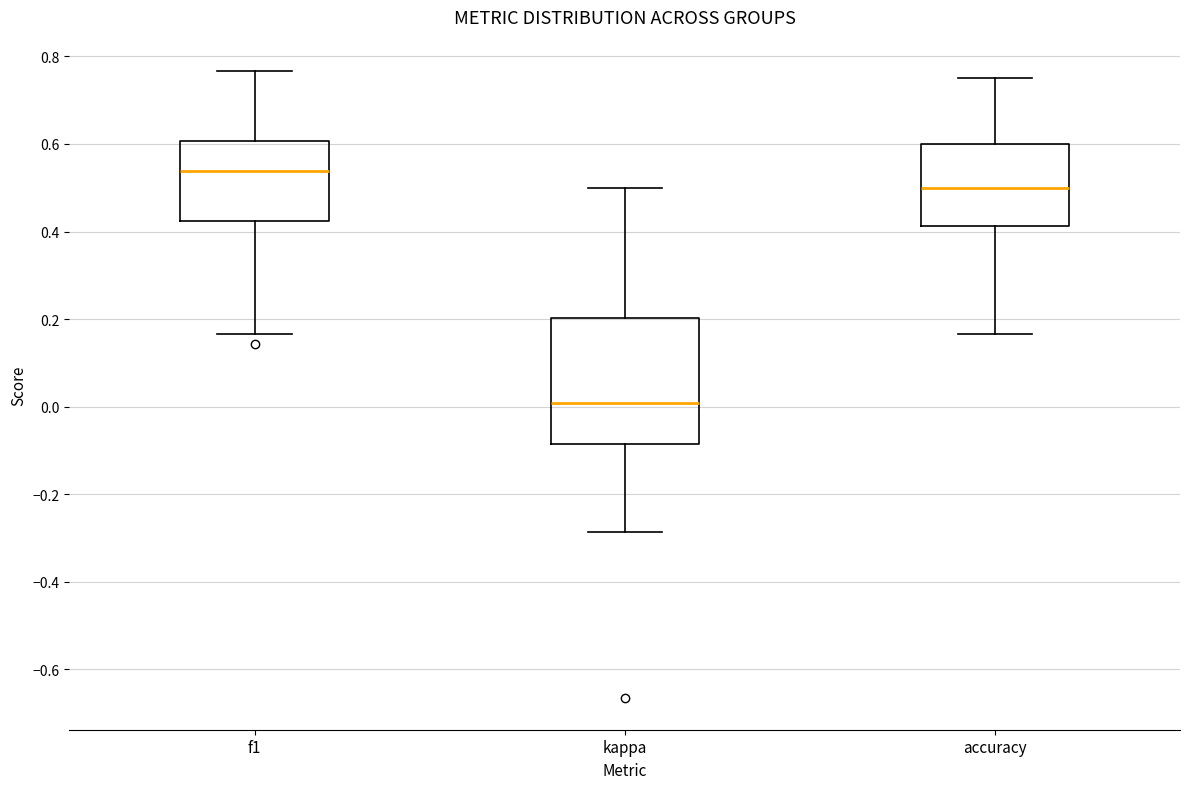

Reading left to right, read every box against the y-axis: the position of its median line, the range the box covers, and the ends of its whiskers. The values are not printed on the chart, so give them approximately, as read against the axis.

f1: median 0.54, box 0.42 to 0.60, whiskers 0.16 to 0.76
kappa: median 0.00, box -0.08 to 0.20, whiskers -0.28 to 0.50
accuracy: median 0.50, box 0.42 to 0.60, whiskers 0.16 to 0.76